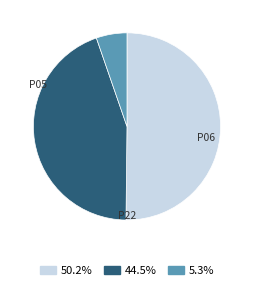

Does any single category account for the majority?

Yes